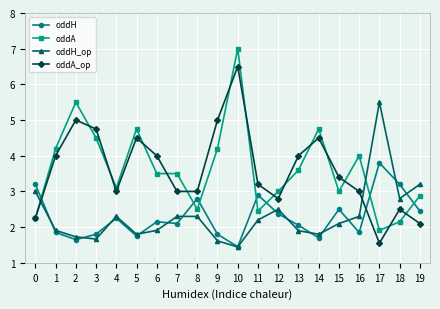

Read the oddA value at 14.

4.8